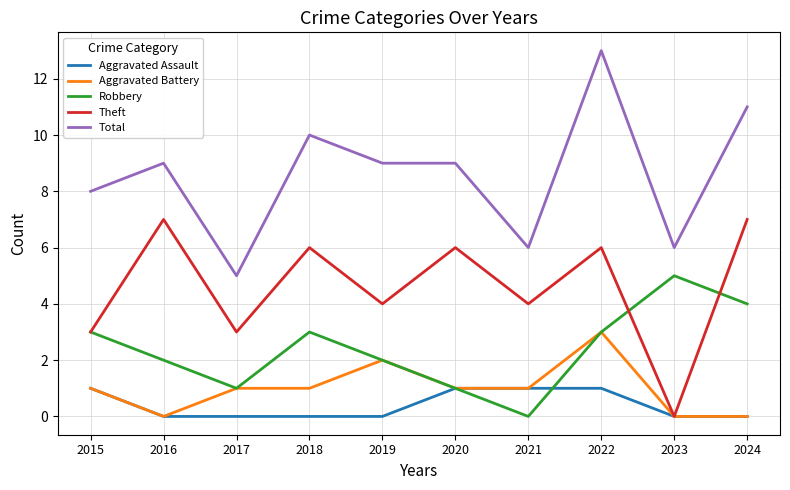

Which category has the highest value in the Total series?

2022